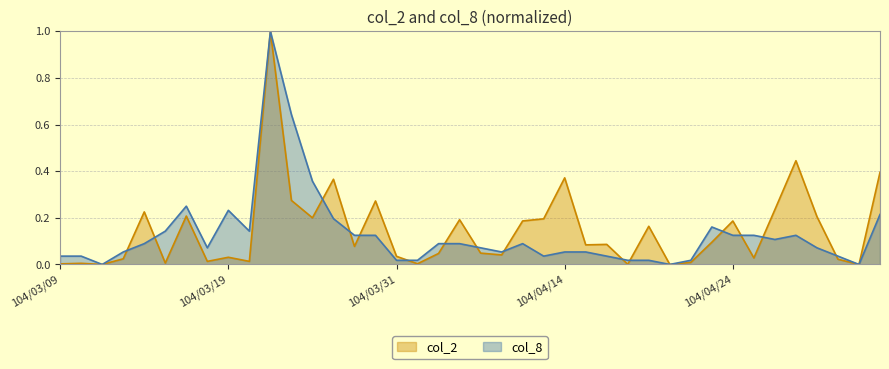

What position from the right is 104/03/25?

28